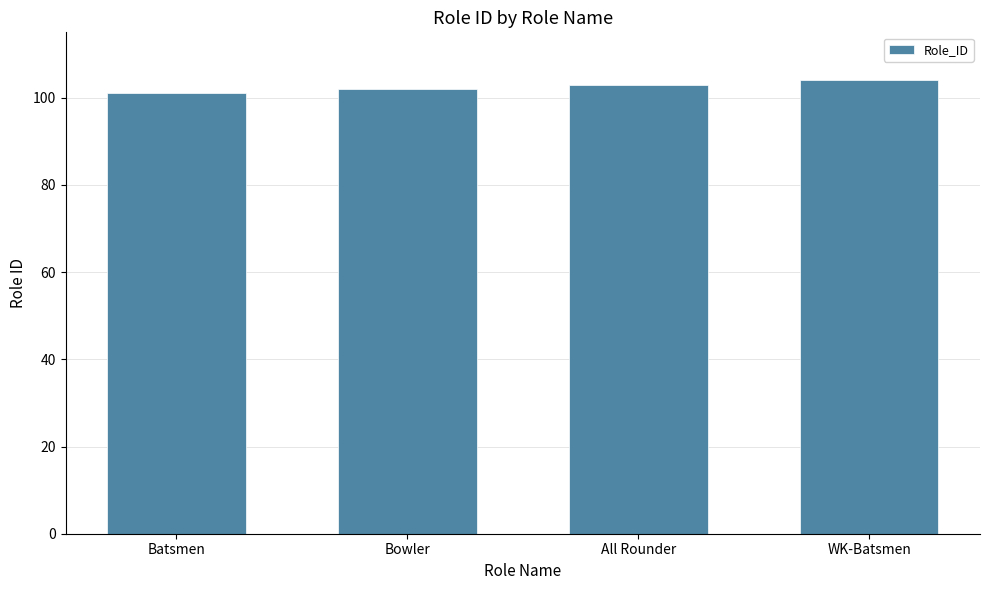

What is the change in value from Batsmen to Bowler?

+1